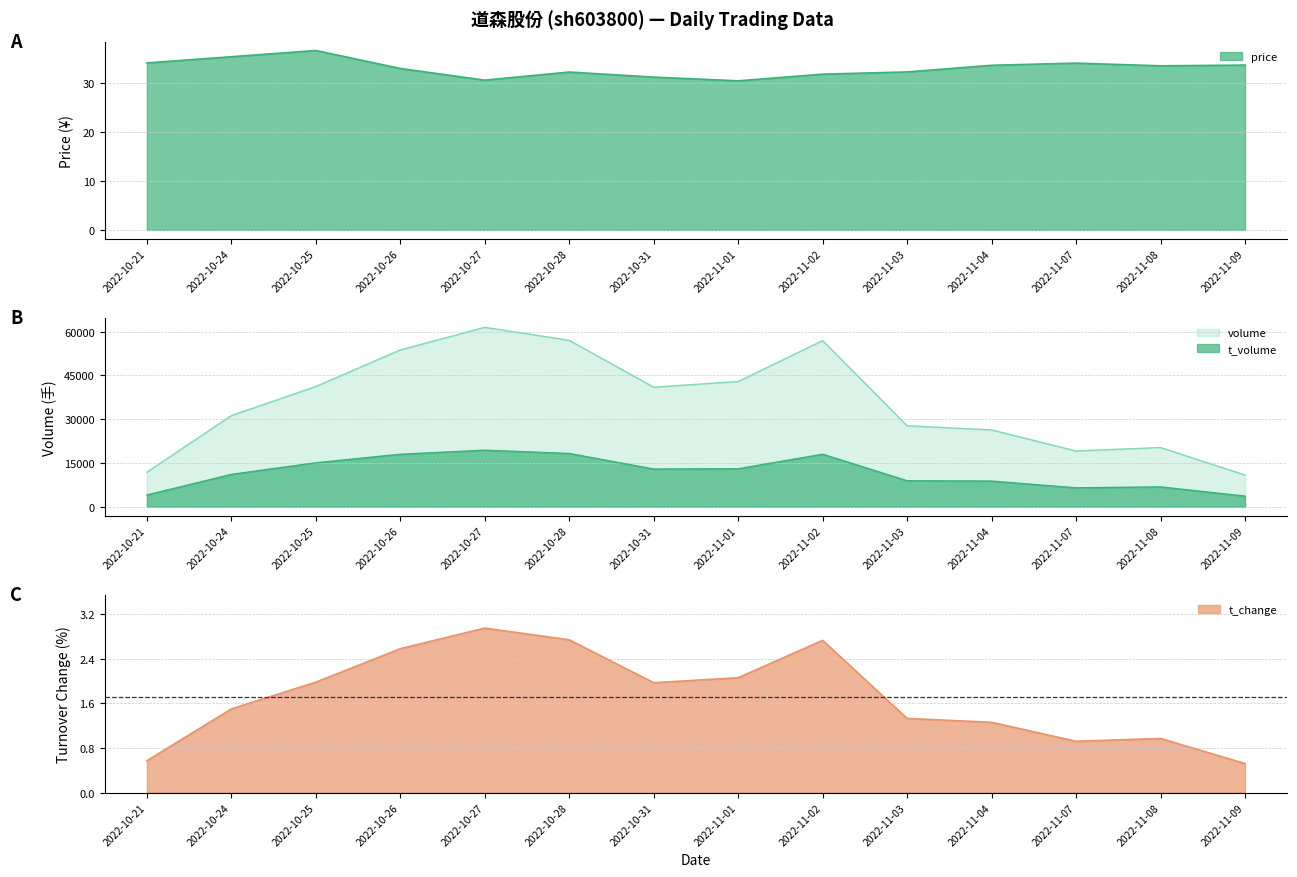

Where is t_volume nearest to the value 11506?

2022-10-24